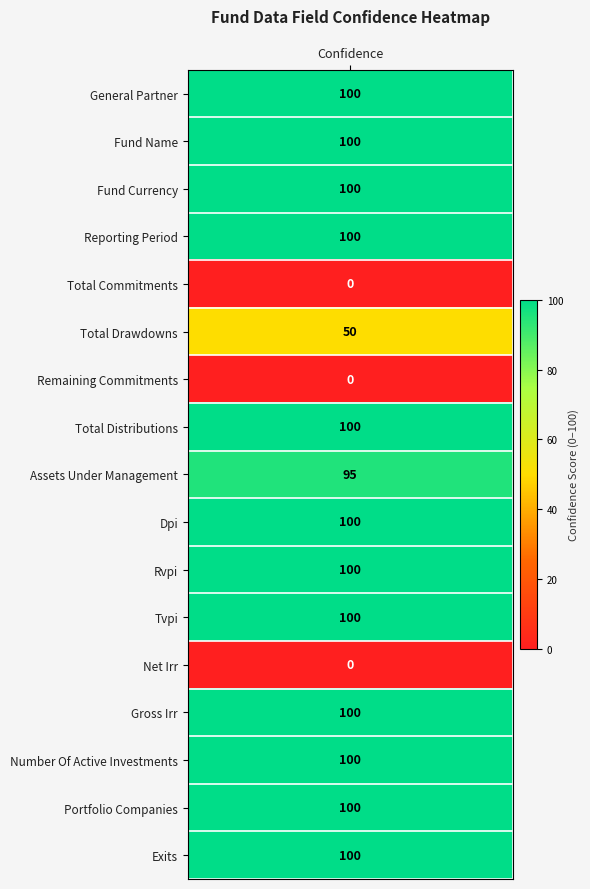

Approximately how many times larger is the value at 5 compared to 8?

0.5